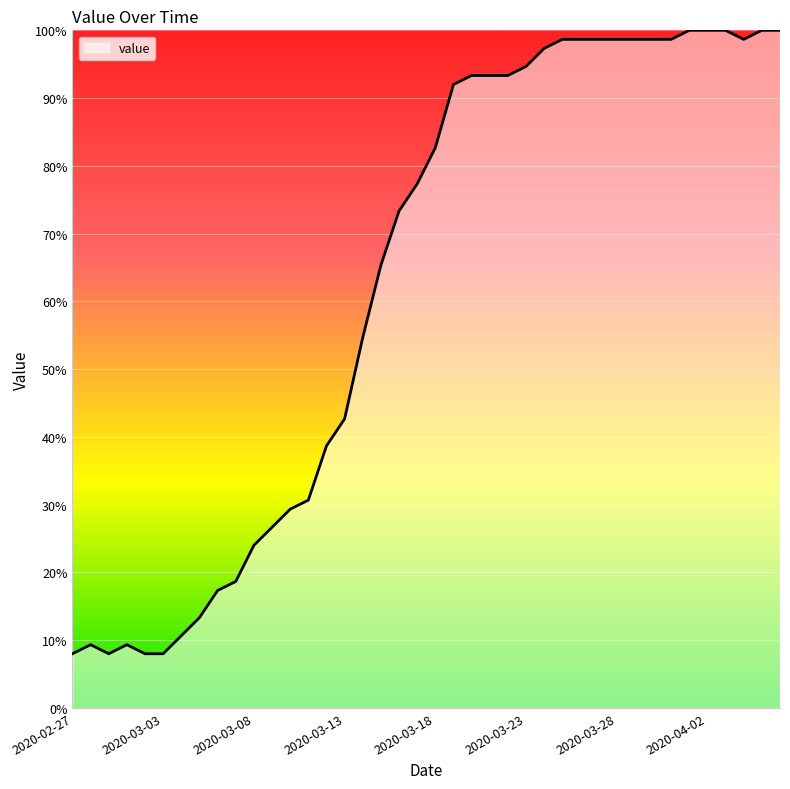

What is the minimum value shown in the chart?

8.0